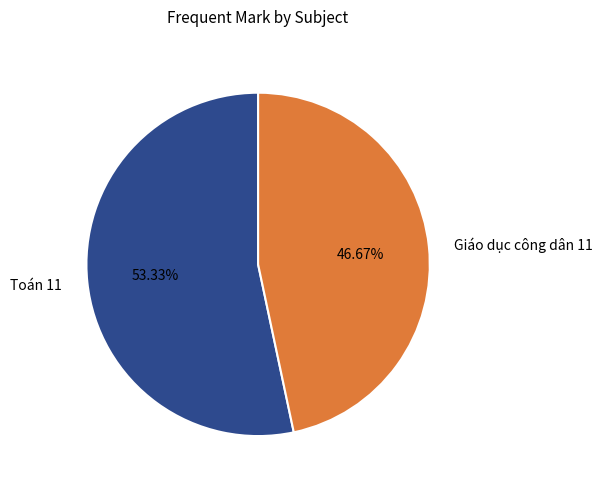

The Toán 11 slice represents 53% of the pie. True or false?

True